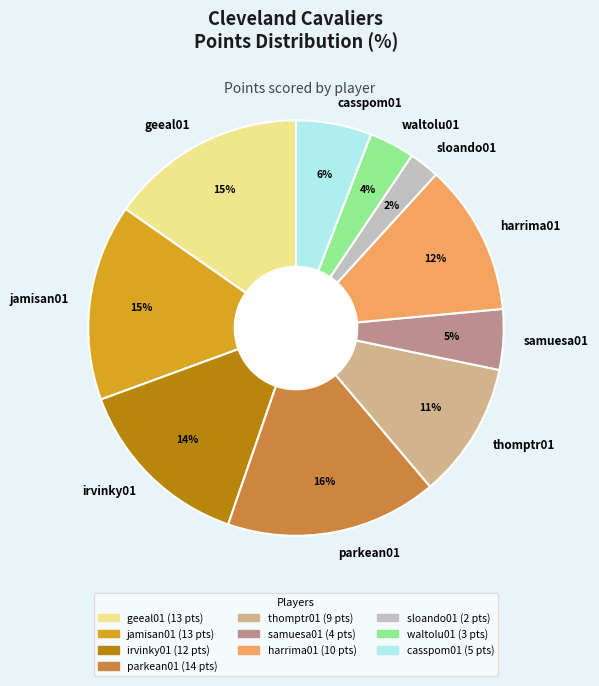

To the nearest percent, what is the difference between the largest and smallest slice percentages?

14%